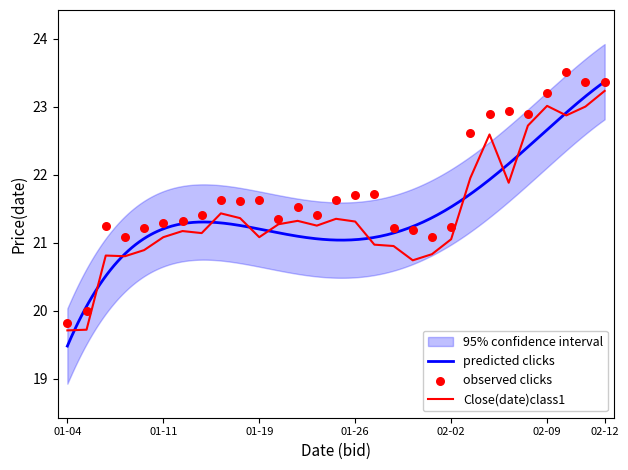

At which label does Close(date)class1 reach its peak?

02-12